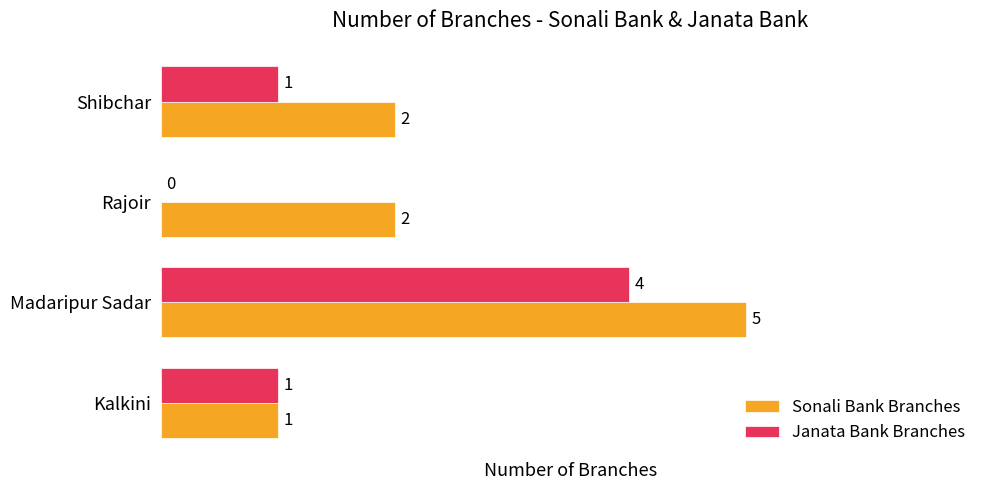

Is it true that Janata Bank Branches equals 1 at Kalkini?

True